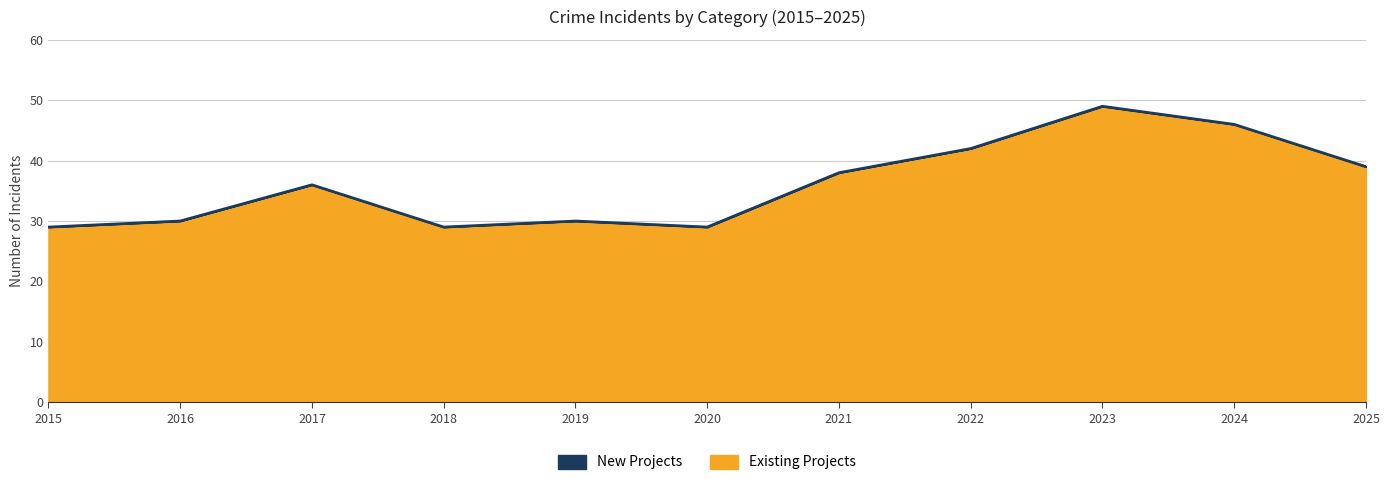

Read the Existing Projects value at 2022.

42